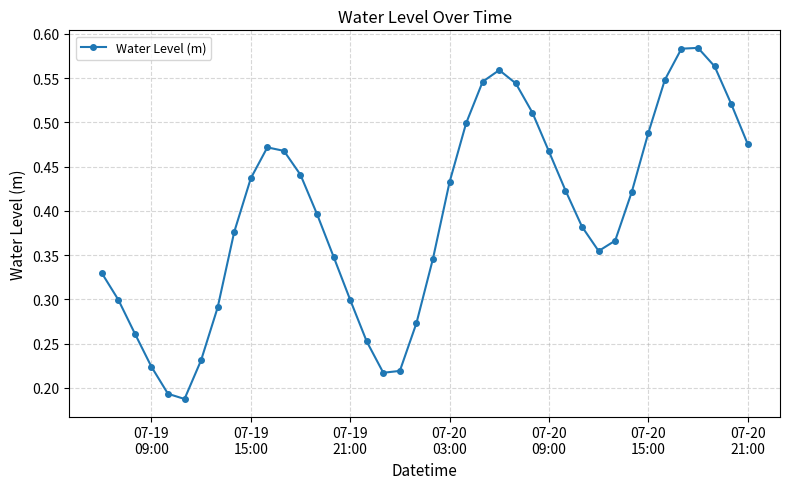

How many values are between 0 and 1?

40